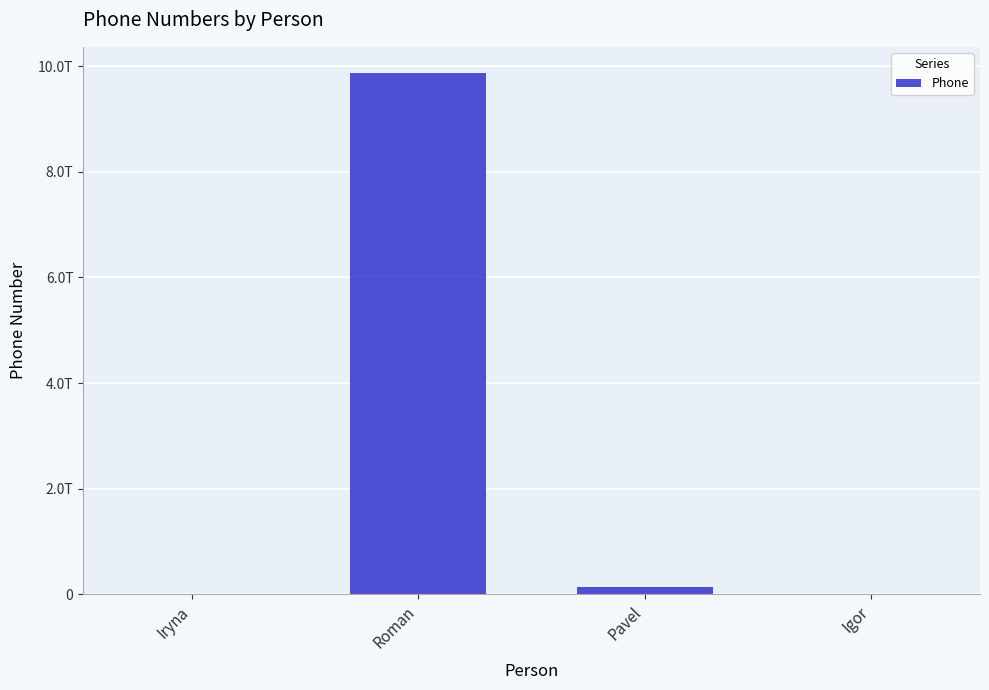

Reading left to right, list all the values displayed in this chart.

1234567890	9876543210111	135648977777	4561237890